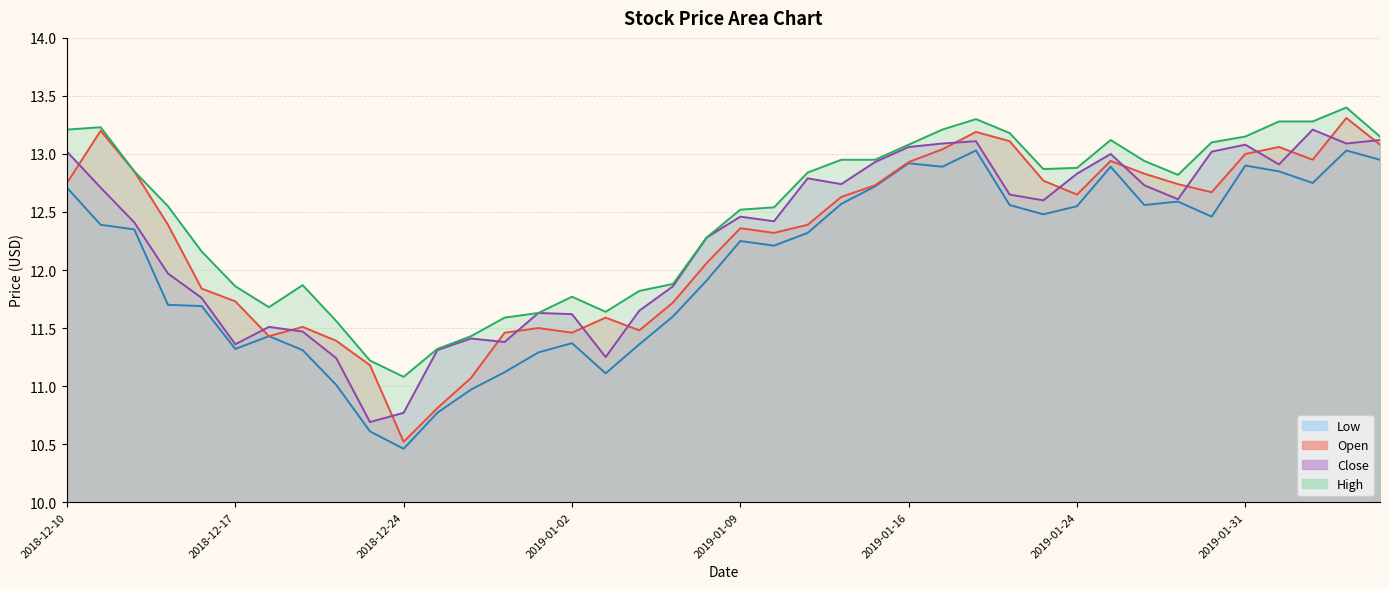

What position from the left is 2019-01-22?

29